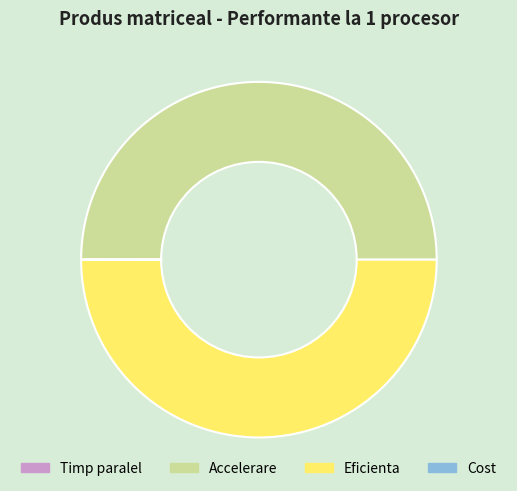

True or false: Eficienta accounts for 62% of the total.

False